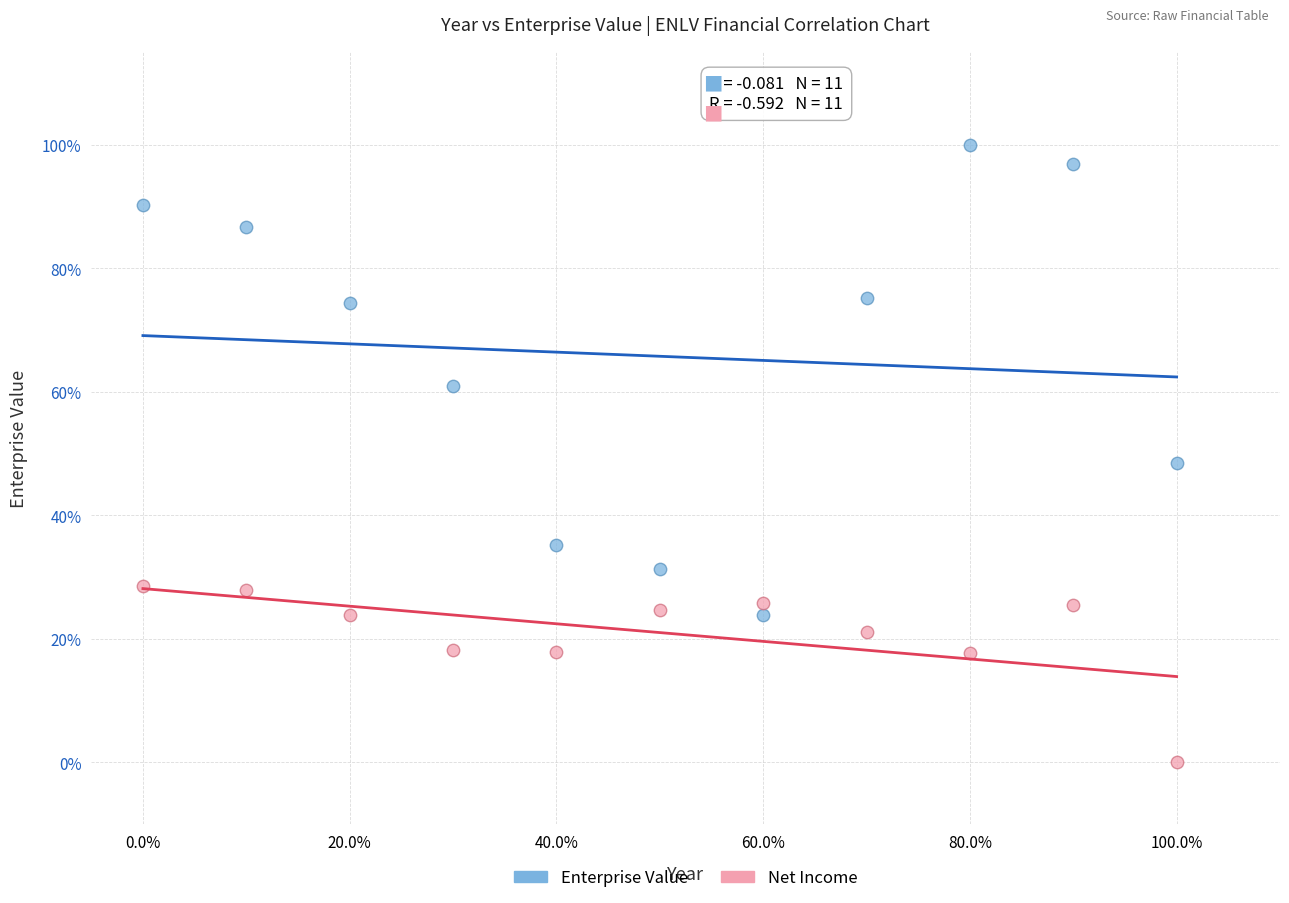

What are all the series names shown in the legend?

Enterprise Value, Net Income